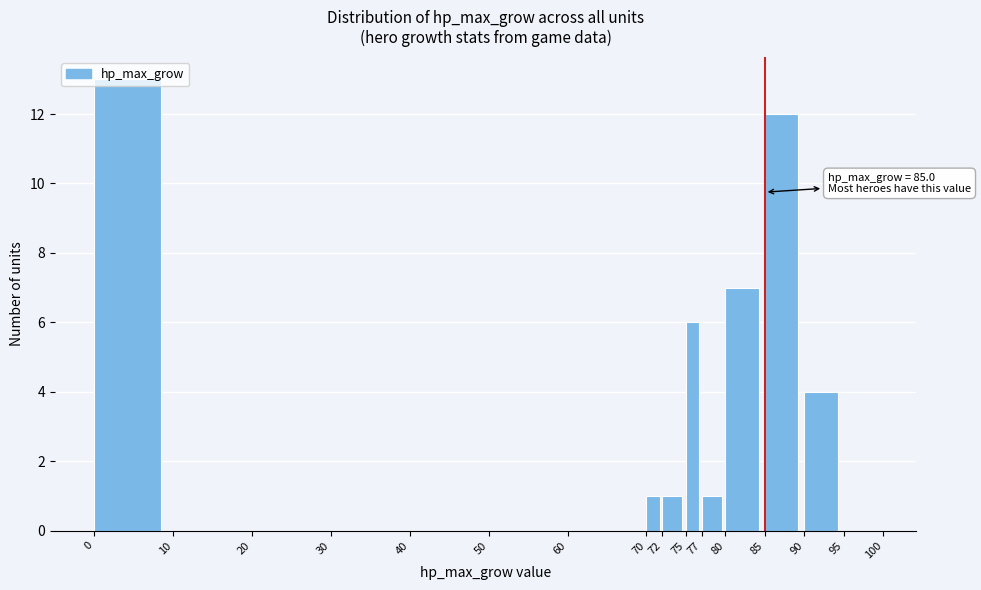

Over which range of the x-axis is the bar tallest?

0 to 10